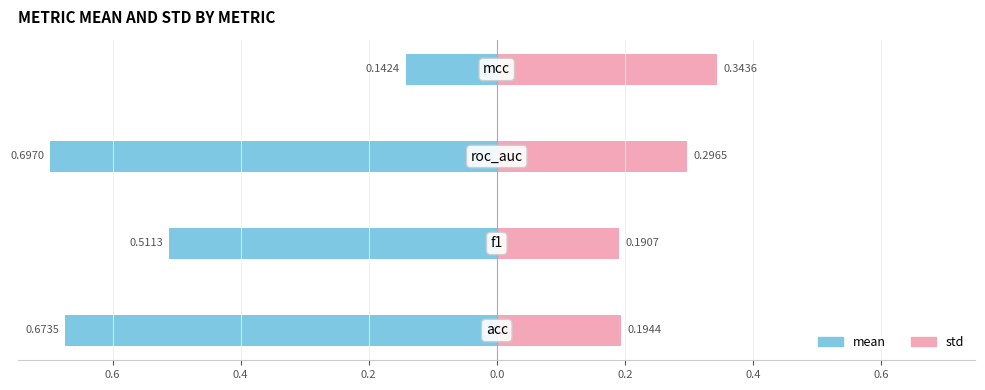

Reading left to right, what are all the values shown in this chart?

mean: -0.7	-0.5	-0.7	-0.1
std: 0.2	0.2	0.3	0.3